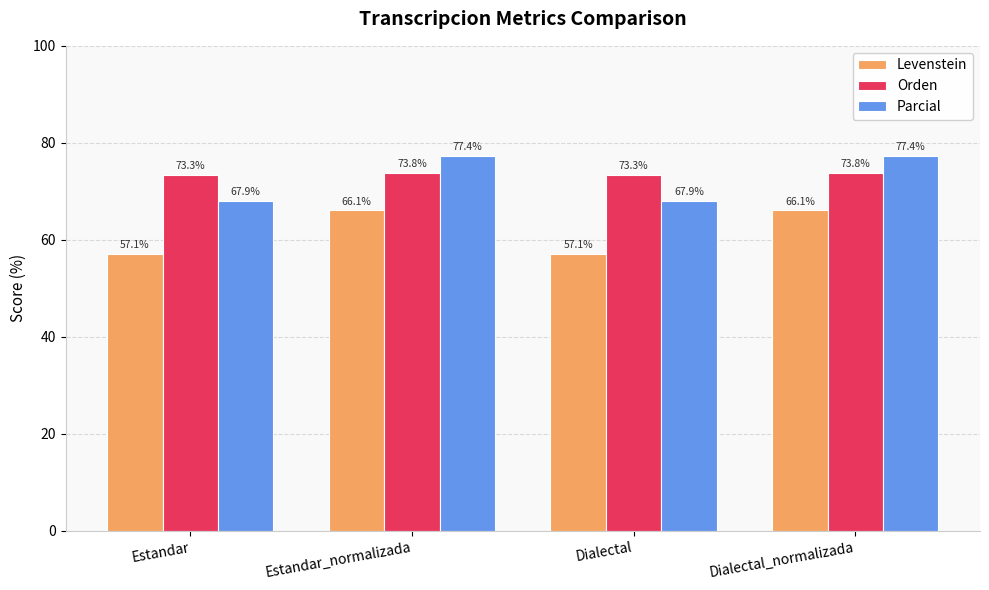

Which series changed the most between Estandar_normalizada and Dialectal?

Parcial